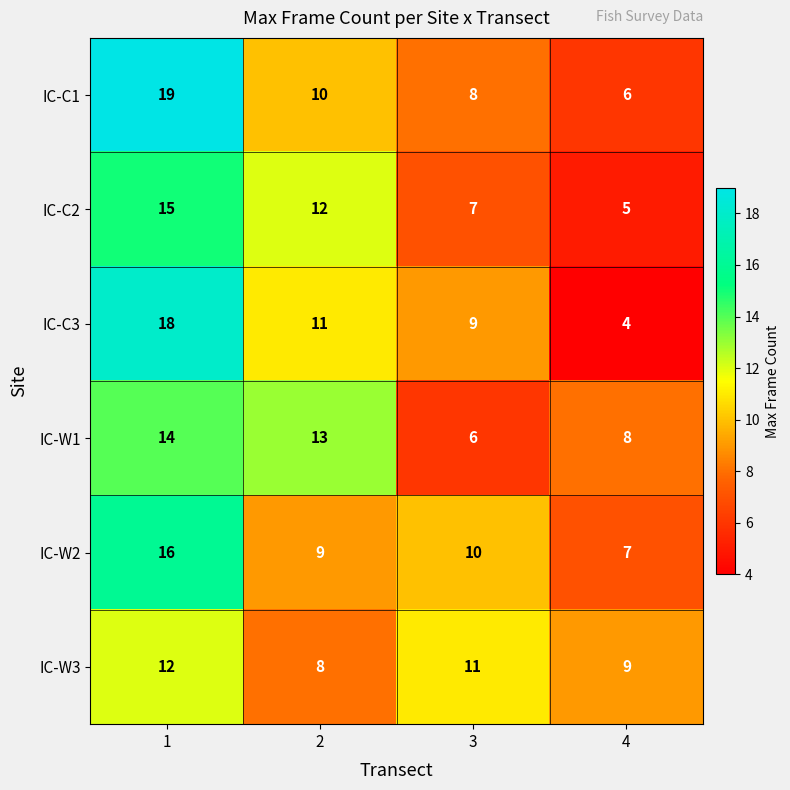

List the series in order of their peak value, highest first.

IC-C1, IC-C3, IC-W2, IC-C2, IC-W1, IC-W3